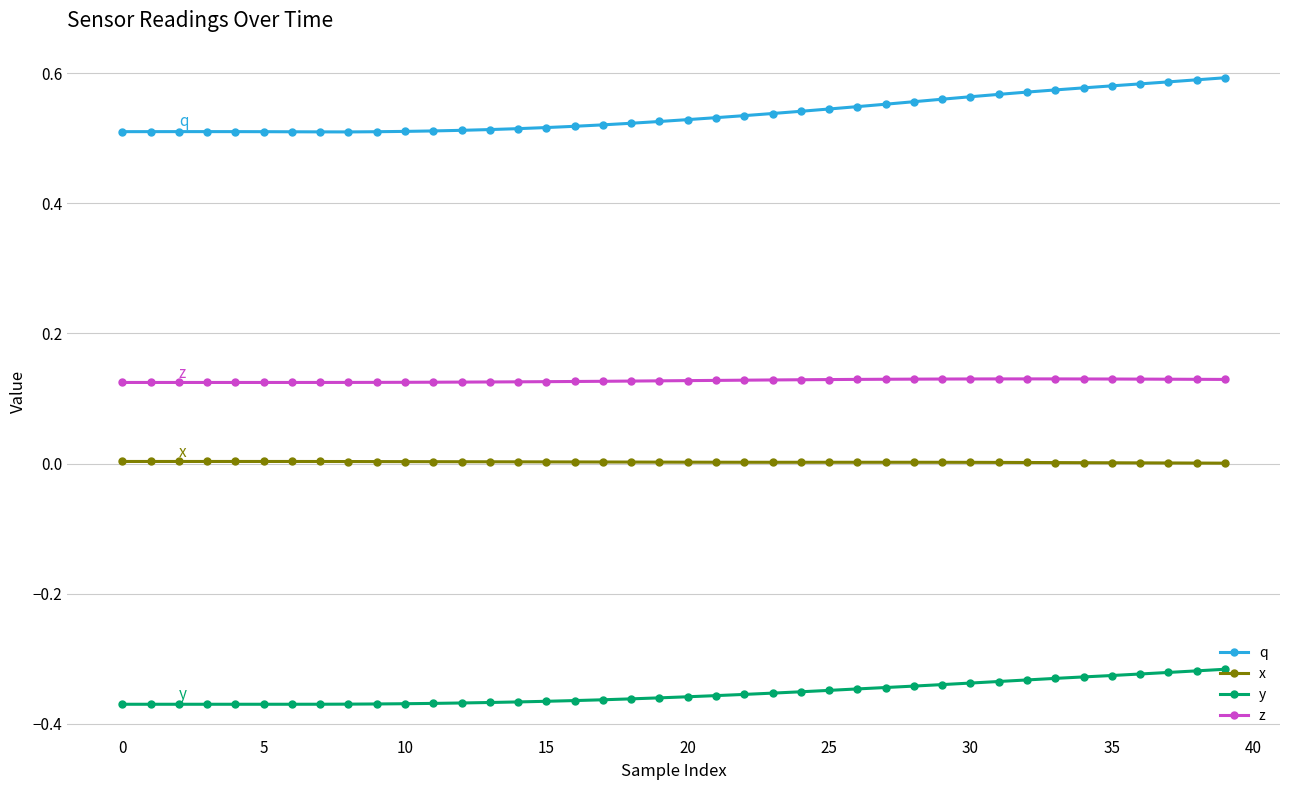

Which series has the widest spread of values?

q